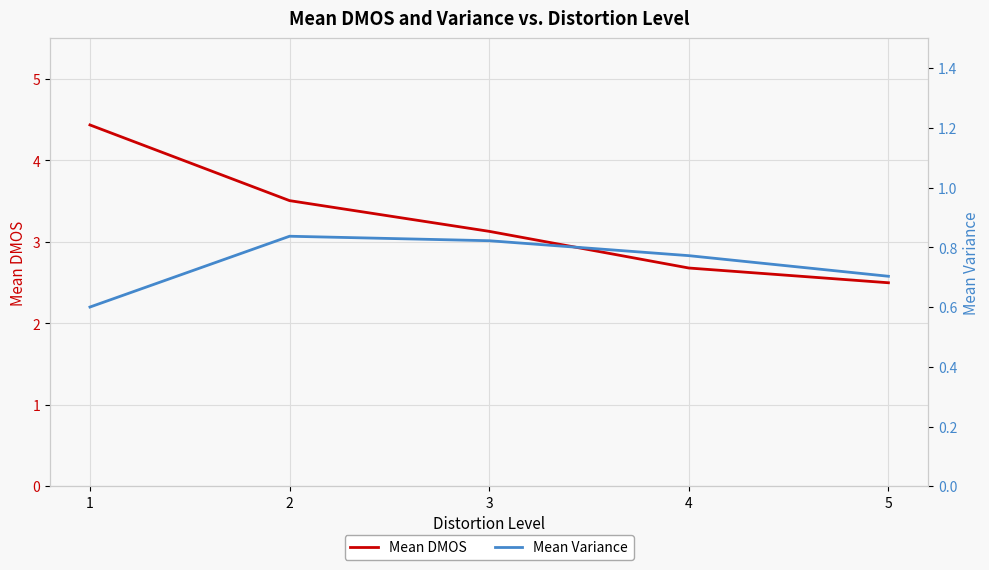

True or false: Mean Variance and Mean DMOS cross at least once.

False